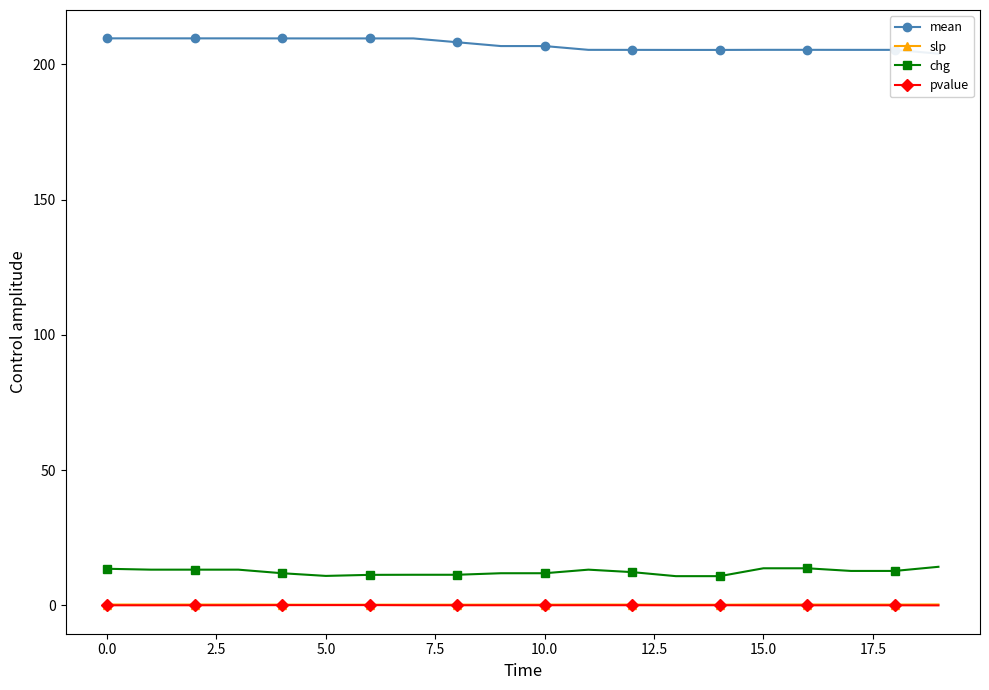

True or false: slp has more than 0 points higher than both neighbors.

True